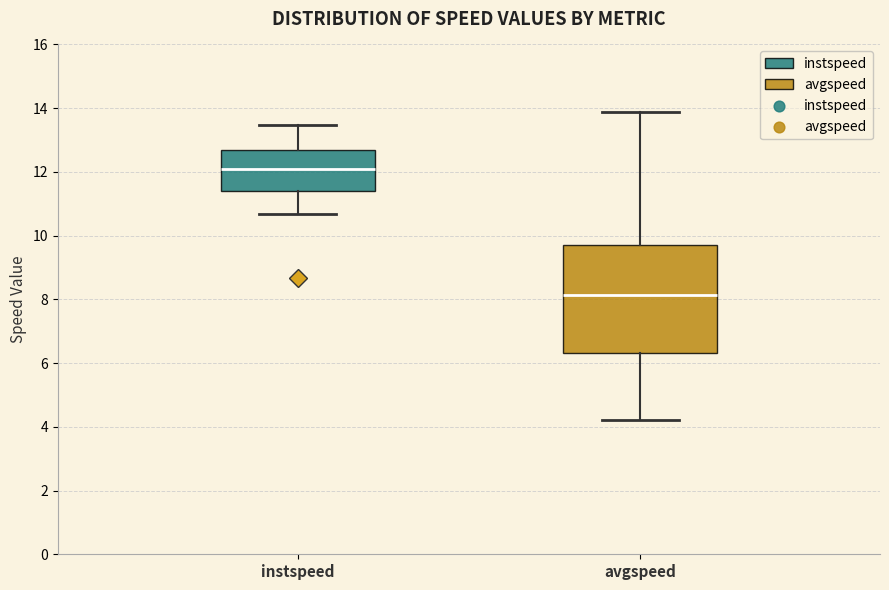

Where is the lower edge of the box for avgspeed on the y-axis? The values are not printed on the chart, so give them approximately, as read against the axis.

6.4